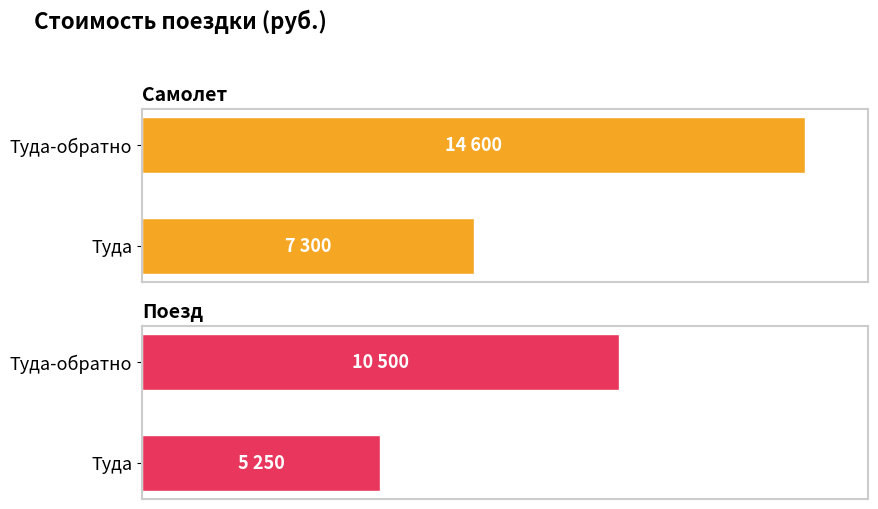

Reading right to left, list all the values displayed in this chart.

Самолет: 14600	7300
Поезд: 10500	5250